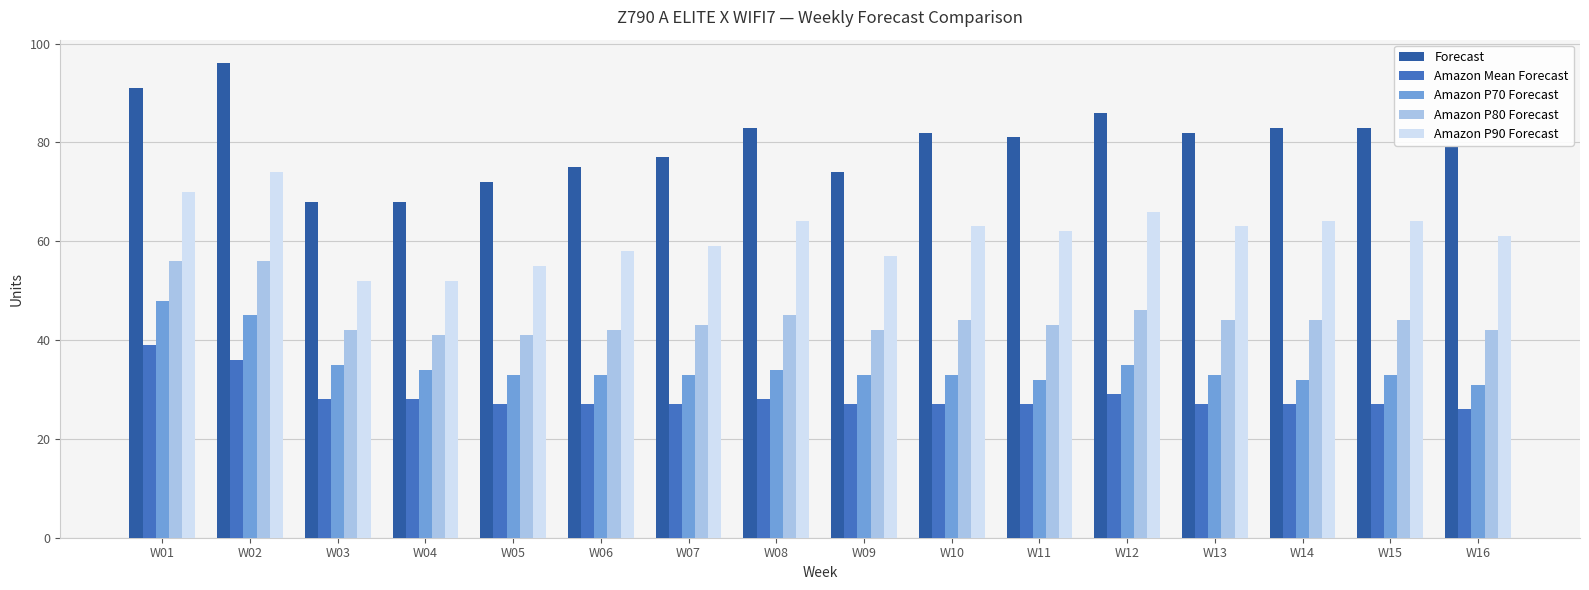

What is the value of the Amazon P90 Forecast bar at the 15th from the left?

64